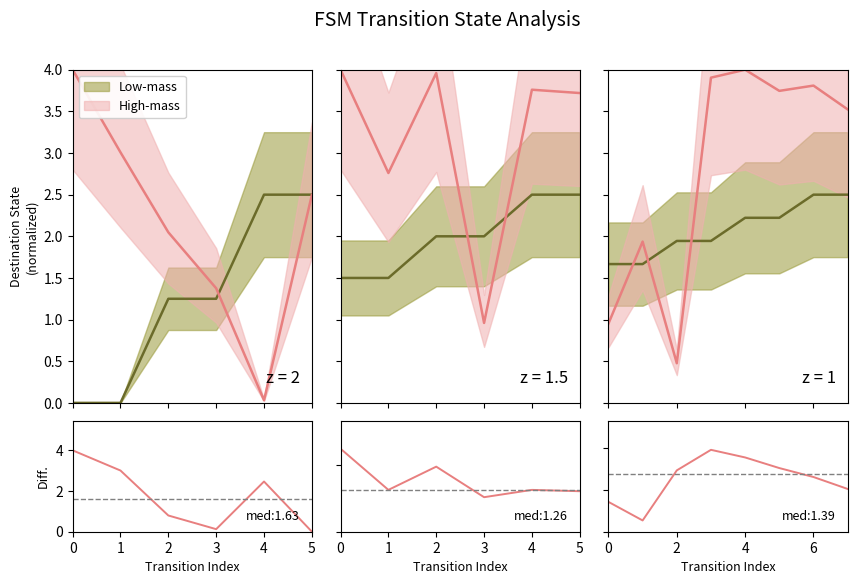

True or false: there are more than 0 points higher than both neighbors.

True